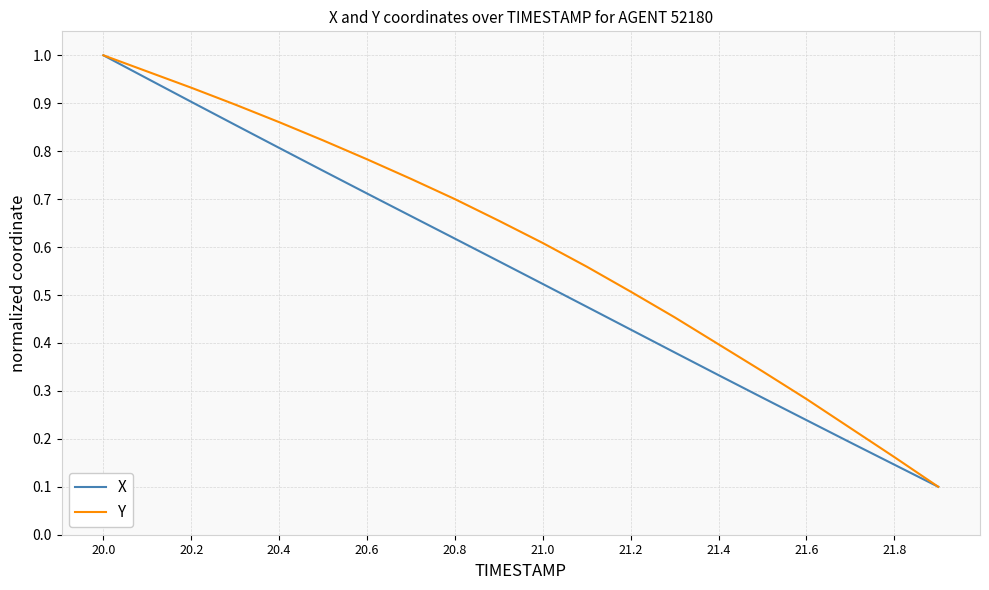

Rank the series by their average value, from highest to lowest.

Y, X